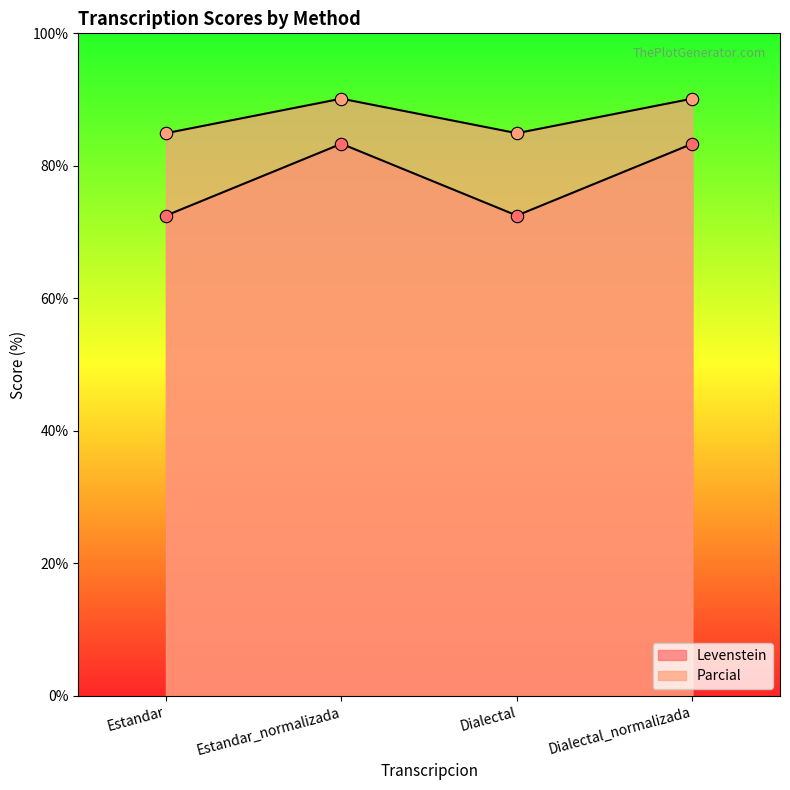

Which series contains the highest Y value?

Levenstein